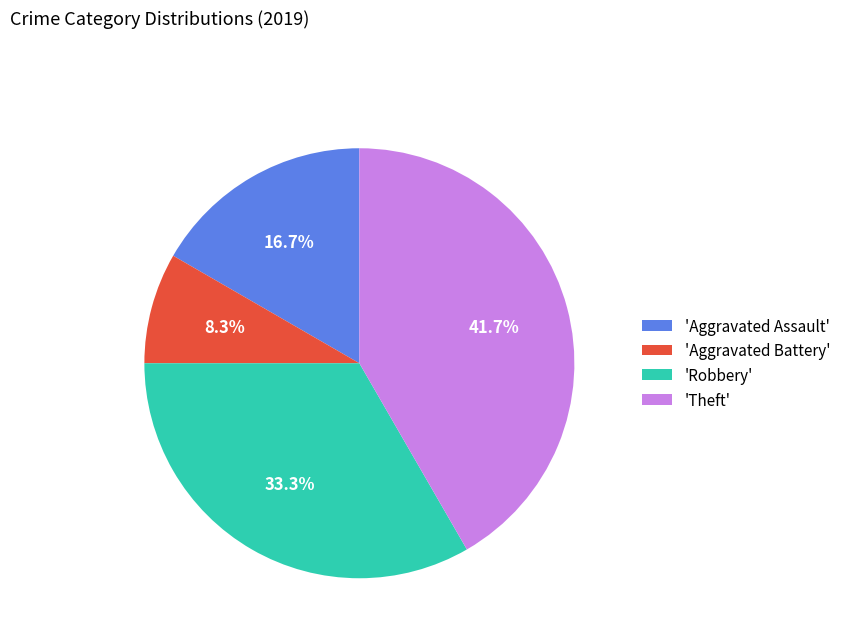

Combined, do 'Aggravated Battery' and 'Robbery' account for over 50%?

No